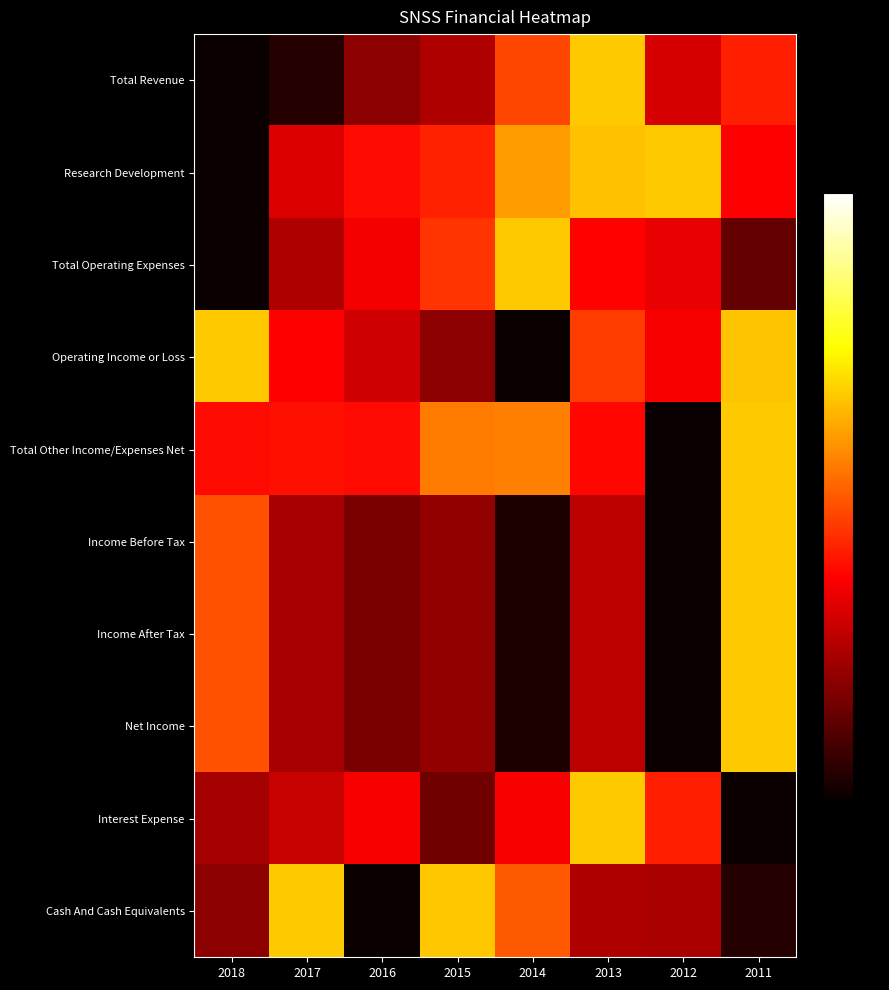

Count the number of data series in this chart.

10